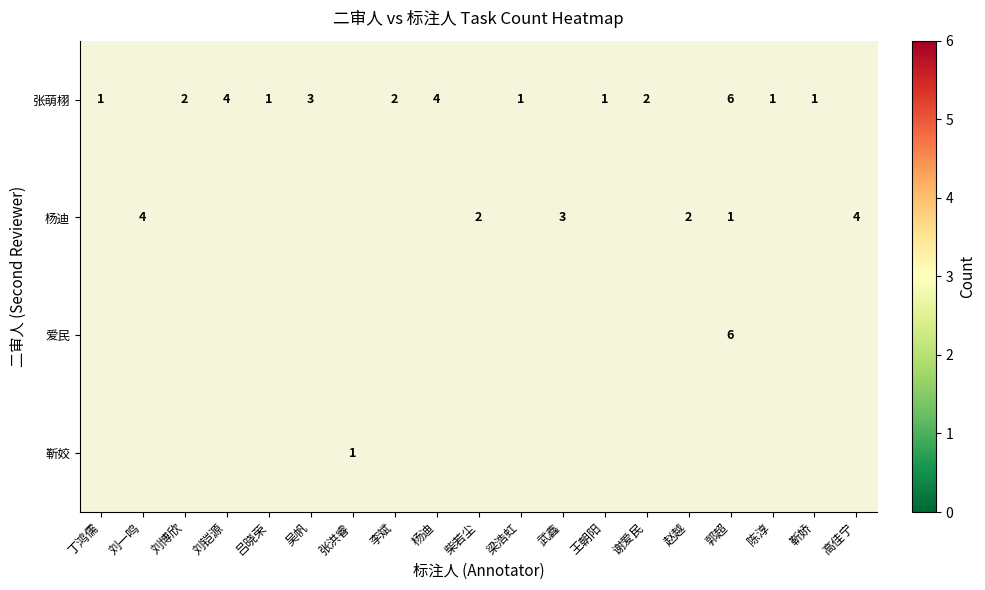

Is it true that 张萌栩 equals 0 at 梁浩虹?

False